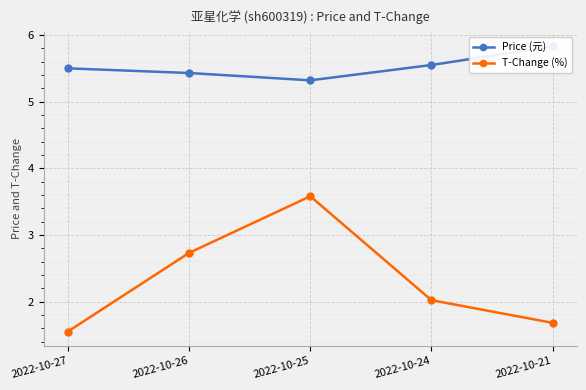

What is the total value across all series at 2022-10-24?

7.6